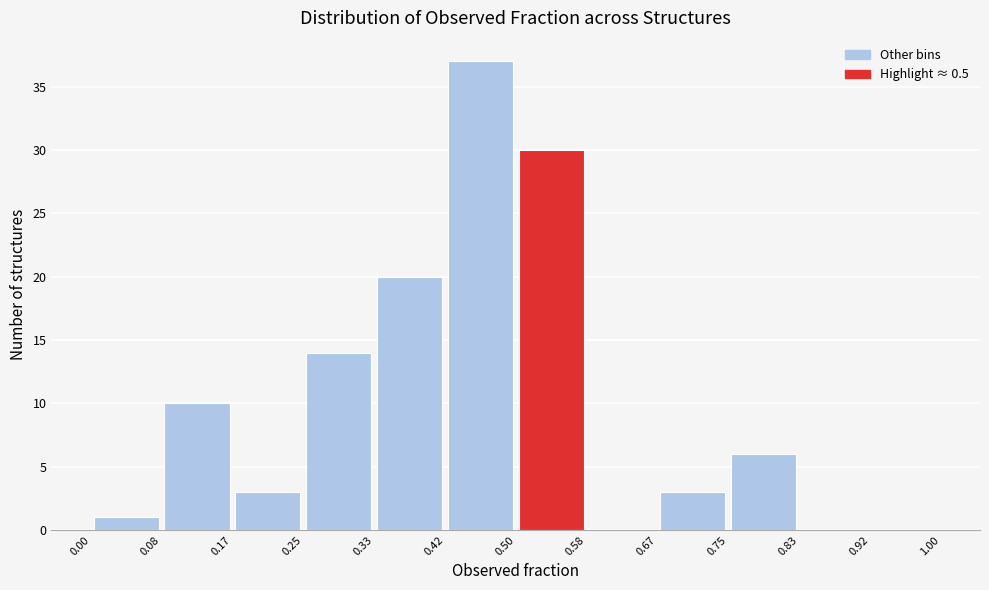

Over which range of the x-axis is the bar tallest?

0.42 to 0.50